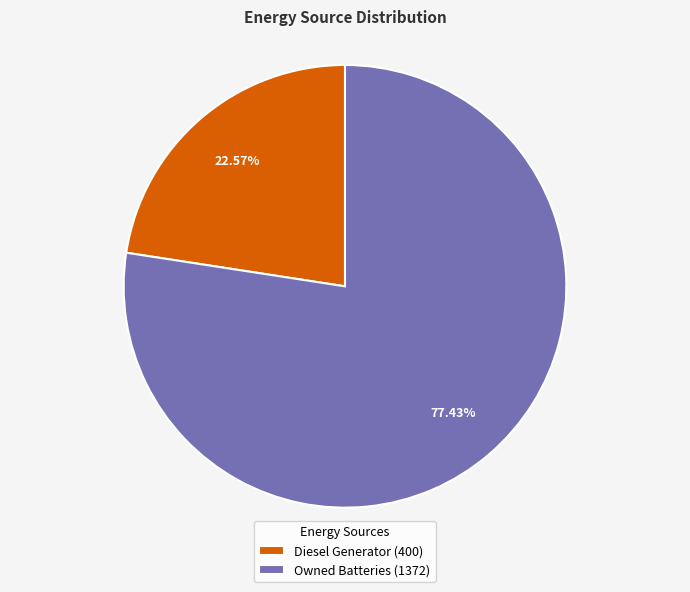

What is the ratio of the value at Owned Batteries (1372) to the value at Diesel Generator (400)?

3.4